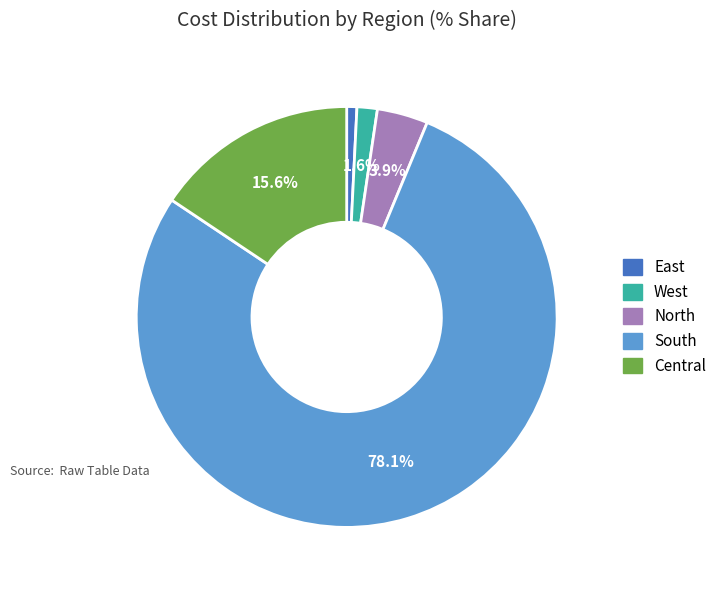

To the nearest percent, what portion does East represent?

1%